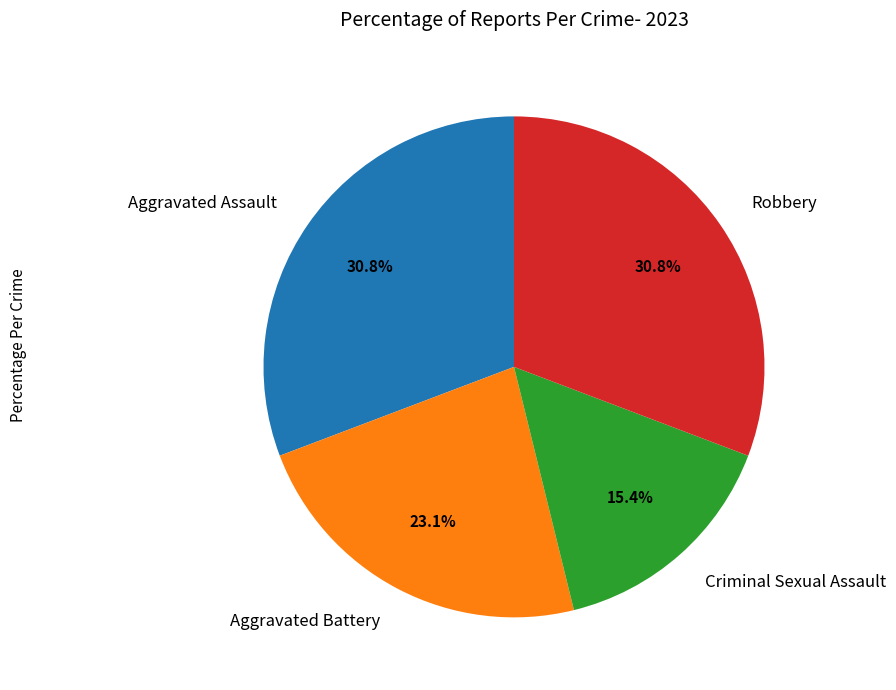

What is the ratio of the value at Criminal Sexual Assault to the value at Robbery?

0.5